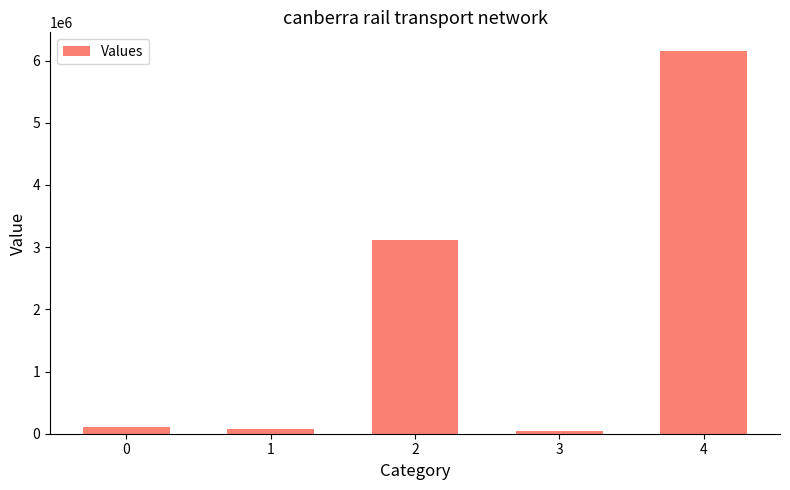

How many series are shown in this chart?

1